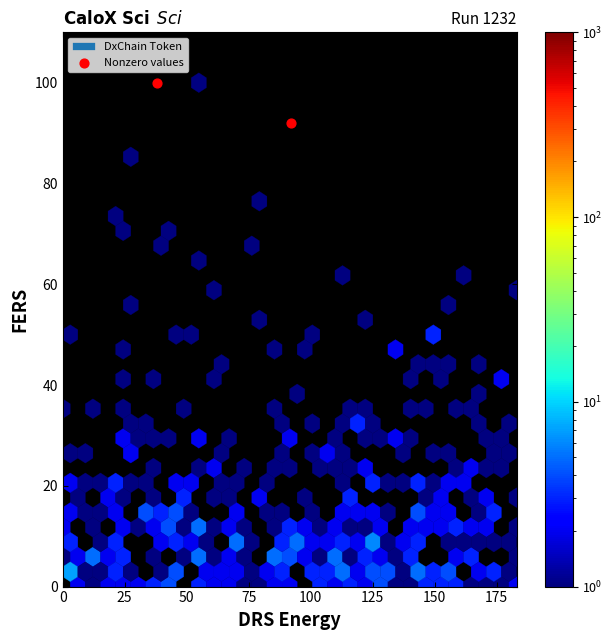

What is the range of X values (max minus min)?

54